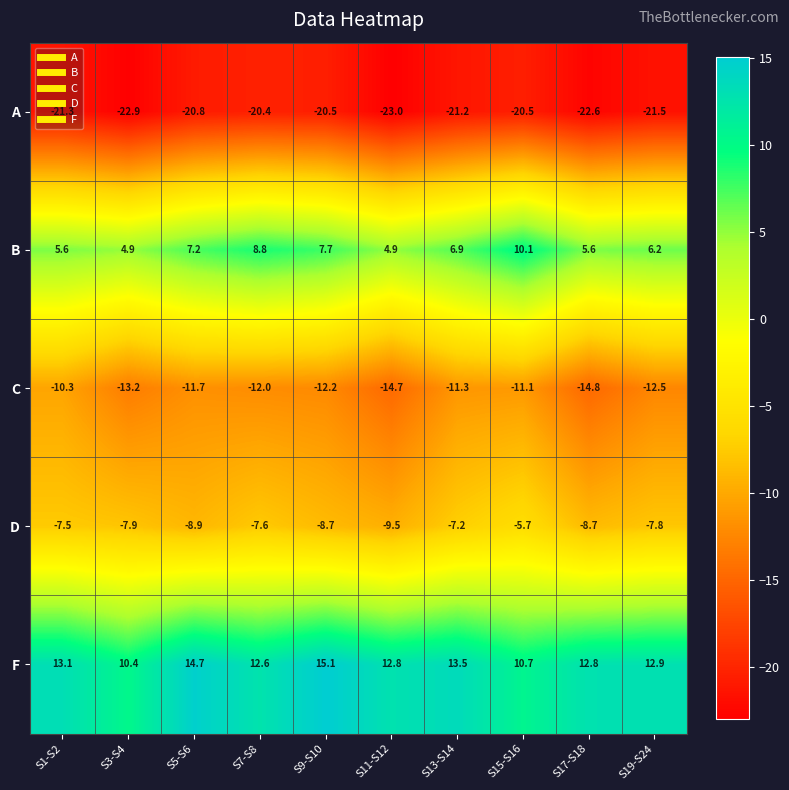

What is the smallest value displayed?

-23.0